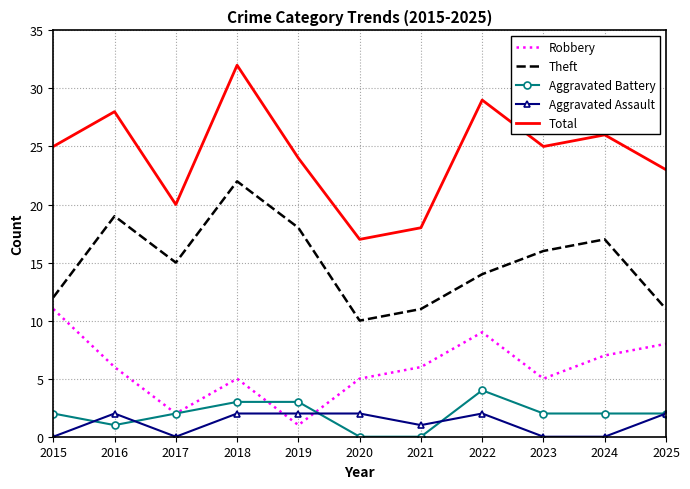

How many categories are shown in the chart?

11